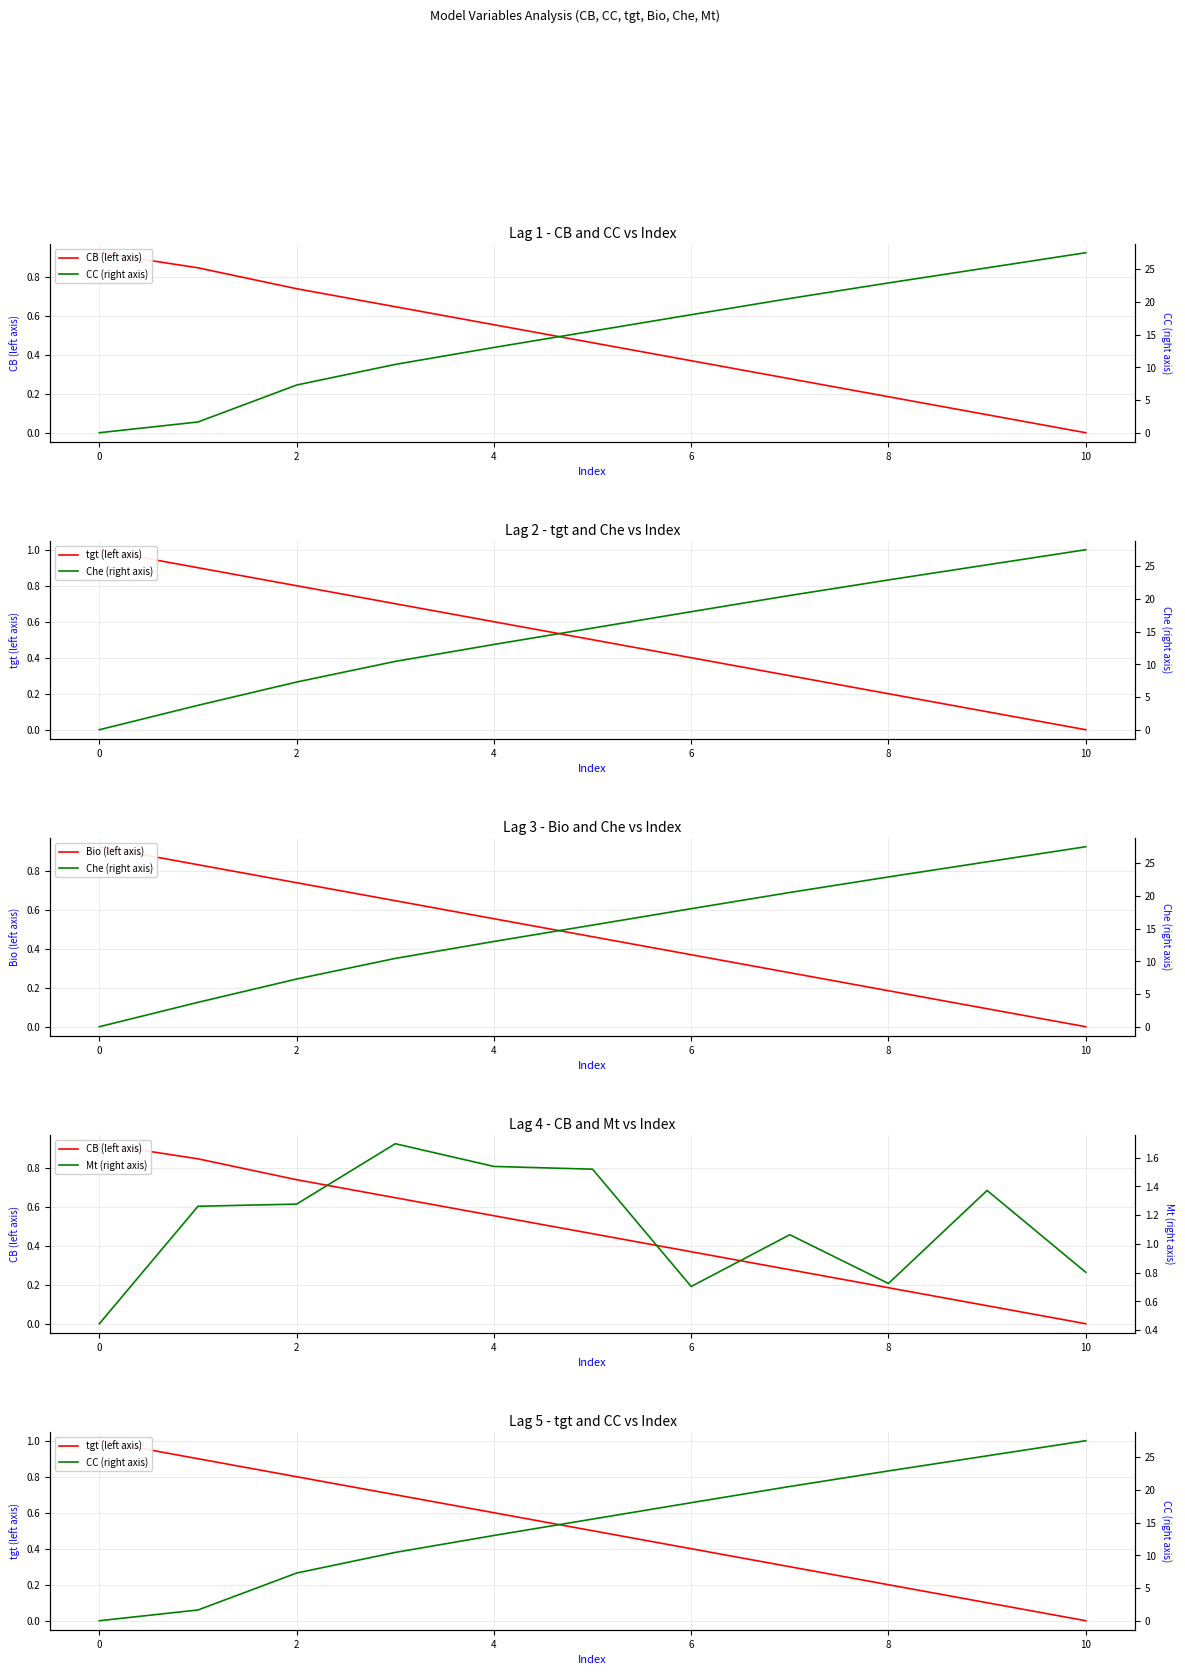

List the series in order of their peak value, highest first.

CC (right axis), Che (right axis), Mt (right axis), tgt (left axis), CB (left axis), Bio (left axis)